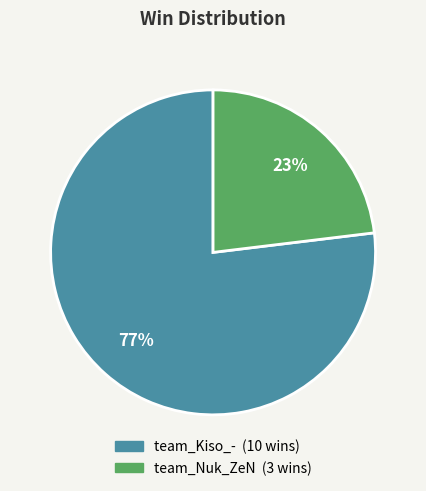

Do team_Nuk_ZeN and team_Kiso_- together represent more than half of the pie?

Yes